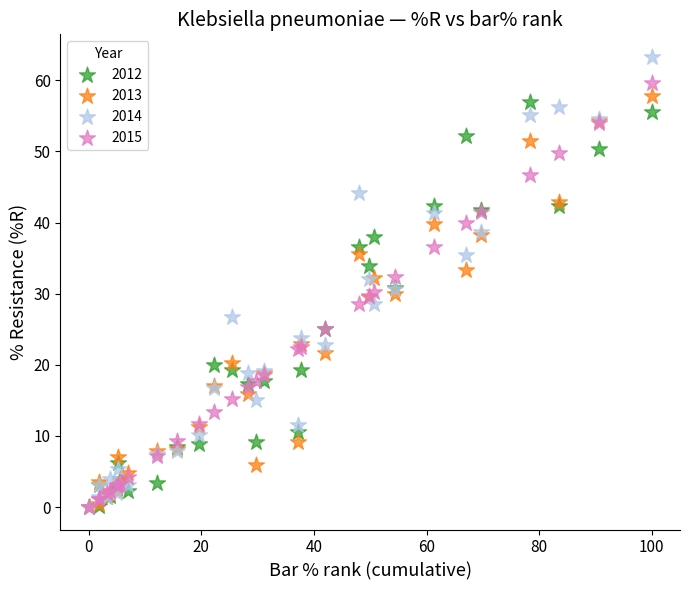

Which series contains the highest Y value?

2014